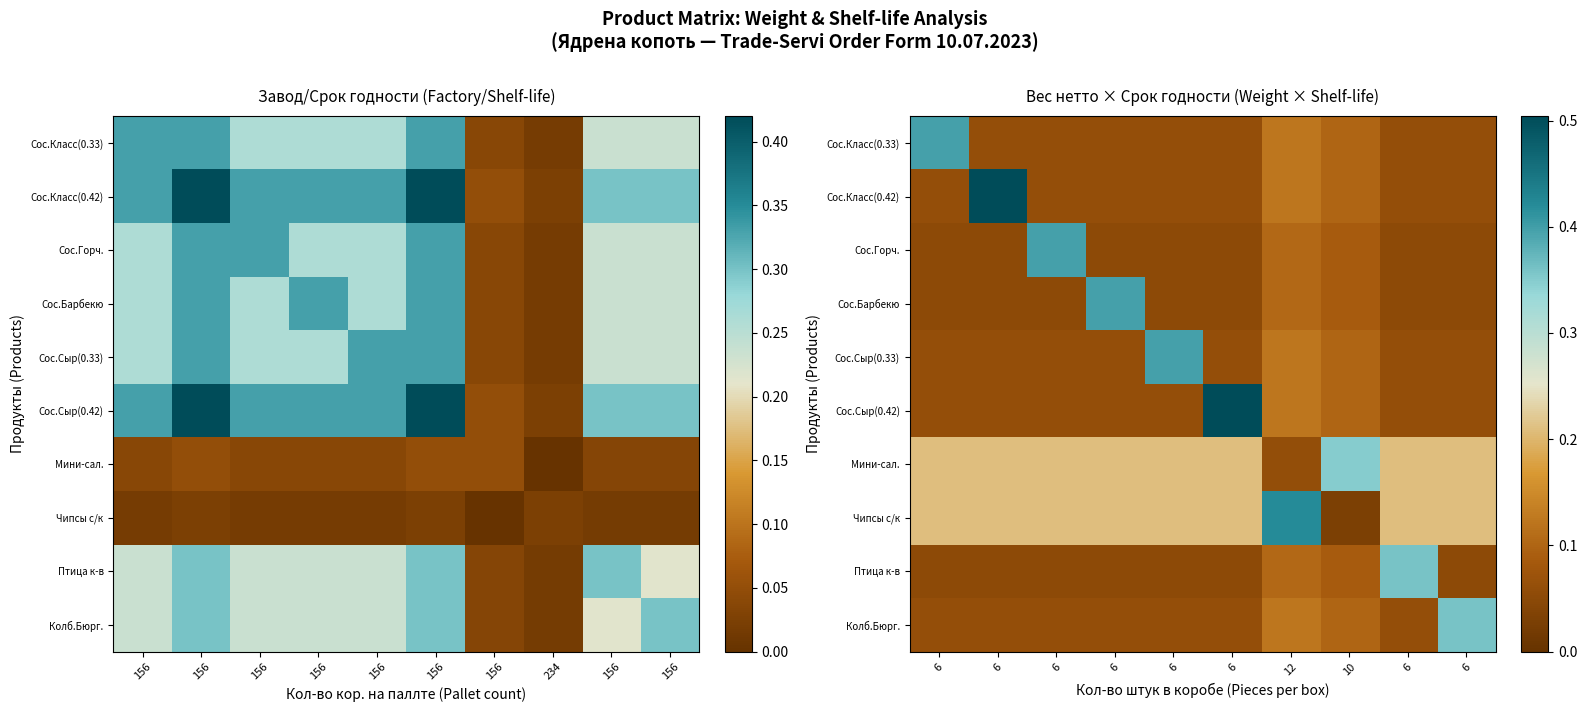

At how many categories does at least one series exceed 0?

10